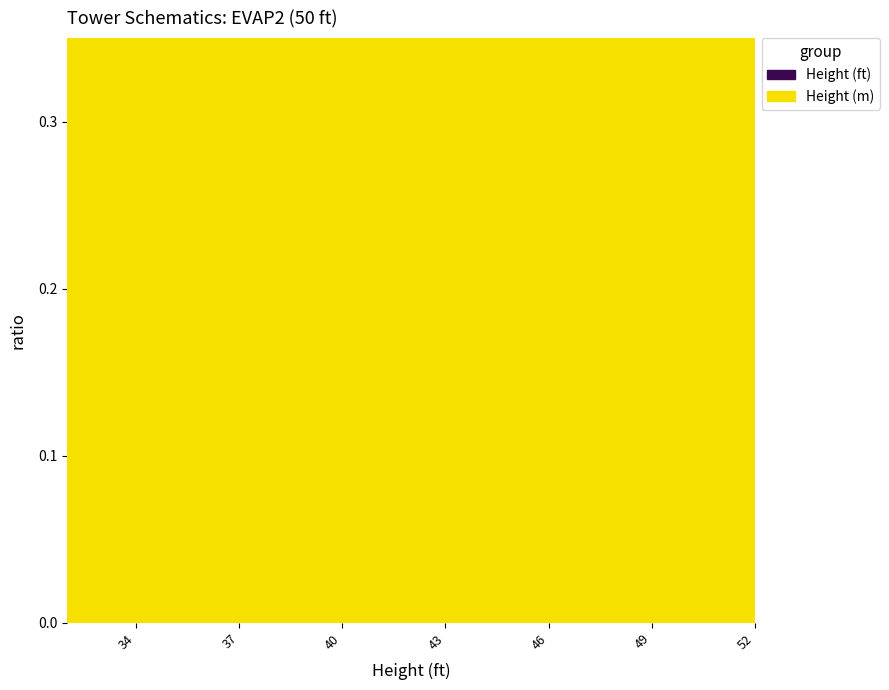

What is the sum of all Height (m) values?

17.0